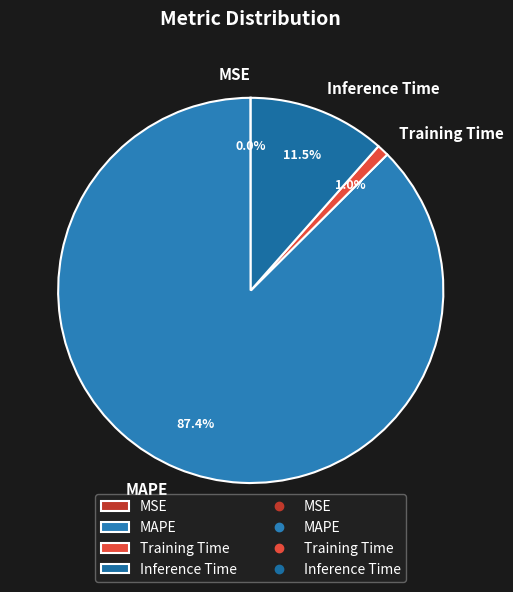

Approximately how many times larger is the value at MAPE compared to Inference Time?

7.6